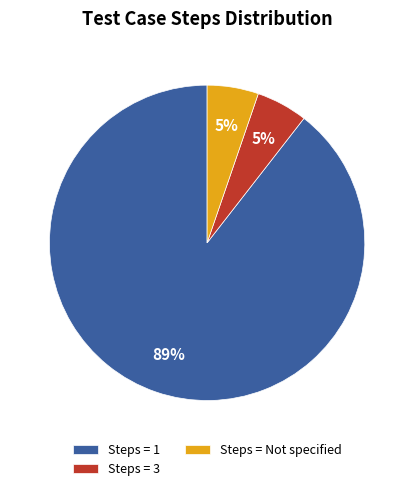

To the nearest percent, what is the combined percentage of Steps = 1 and Steps = 3?

95%